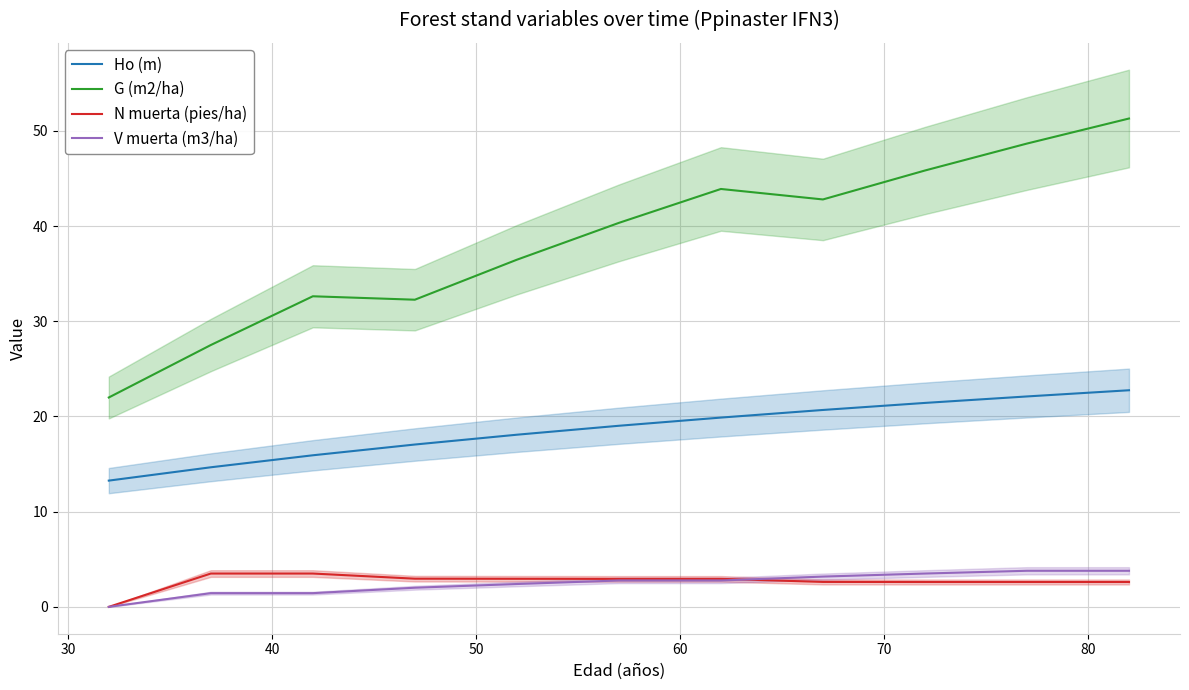

True or false: G (m2/ha) and N muerta (pies/ha) intersect in this chart.

False